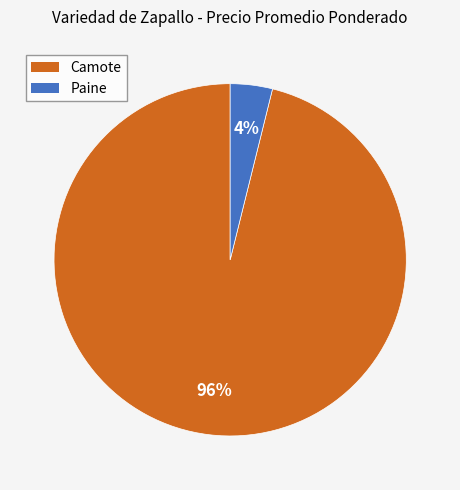

To the nearest percent, what percentage of the pie is Camote?

96%